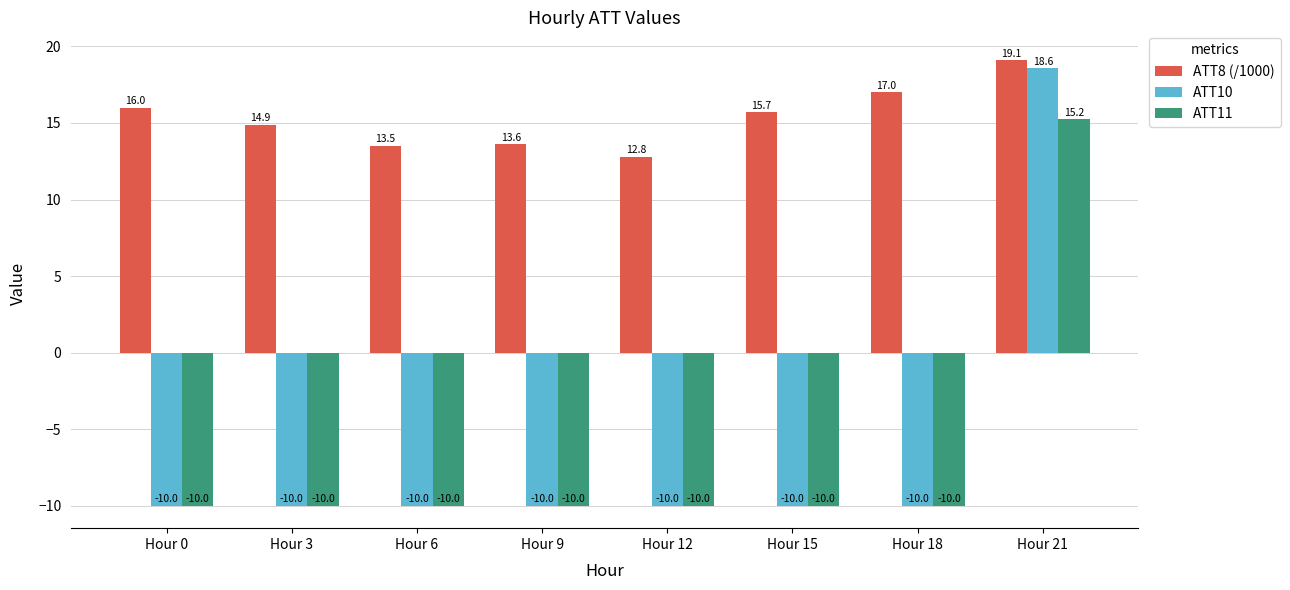

What is the difference between the highest and lowest values at Hour 18?

27.0